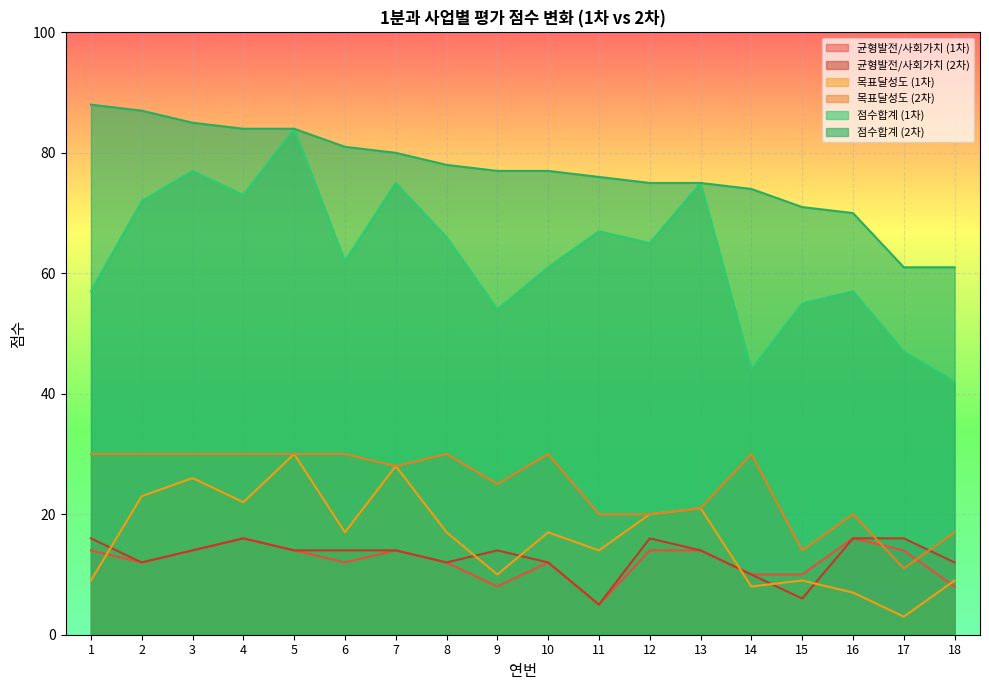

How many lines are shown in the chart?

6